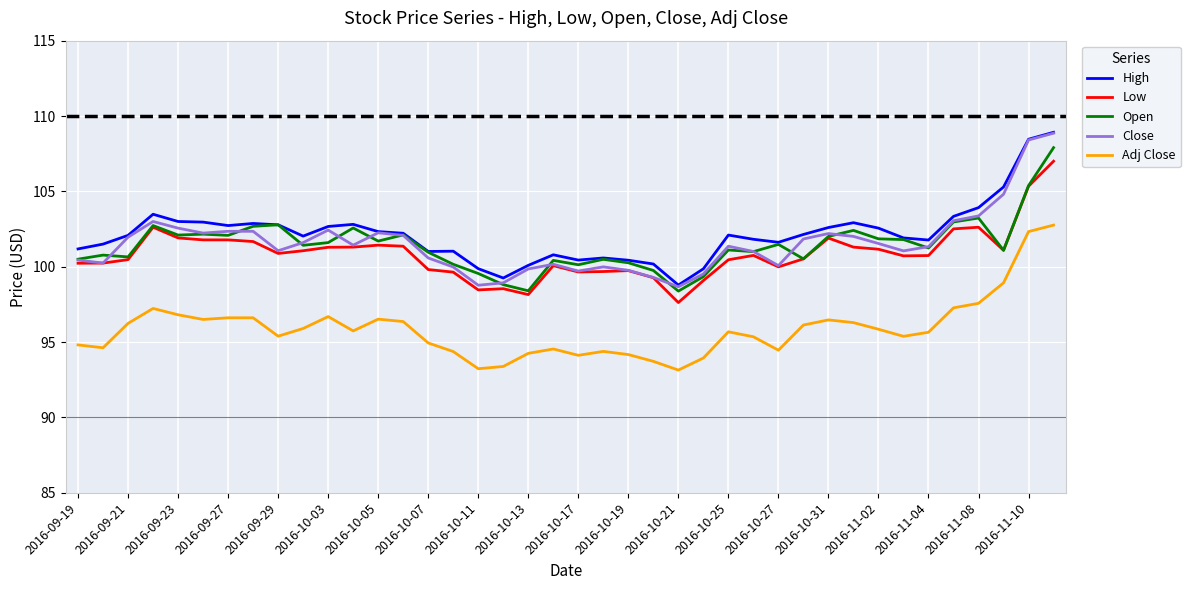

True or false: Close and Adj Close intersect in this chart.

False